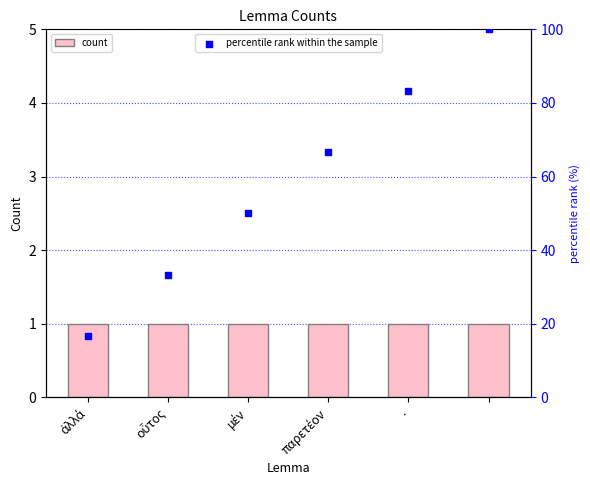

At which category is the sum across all series the highest?

5